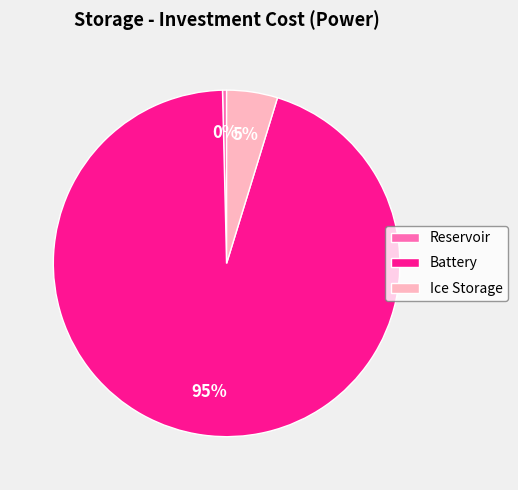

Approximately how many times larger is the value at Battery compared to Reservoir?

250.0